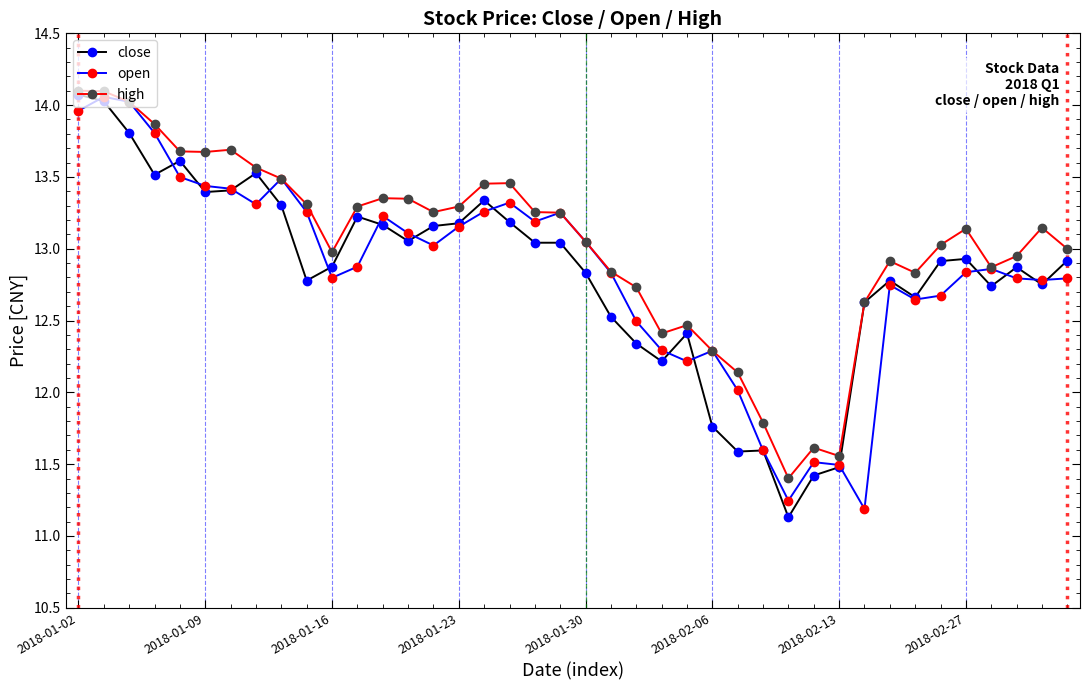

What is the minimum value shown in the chart?

11.1